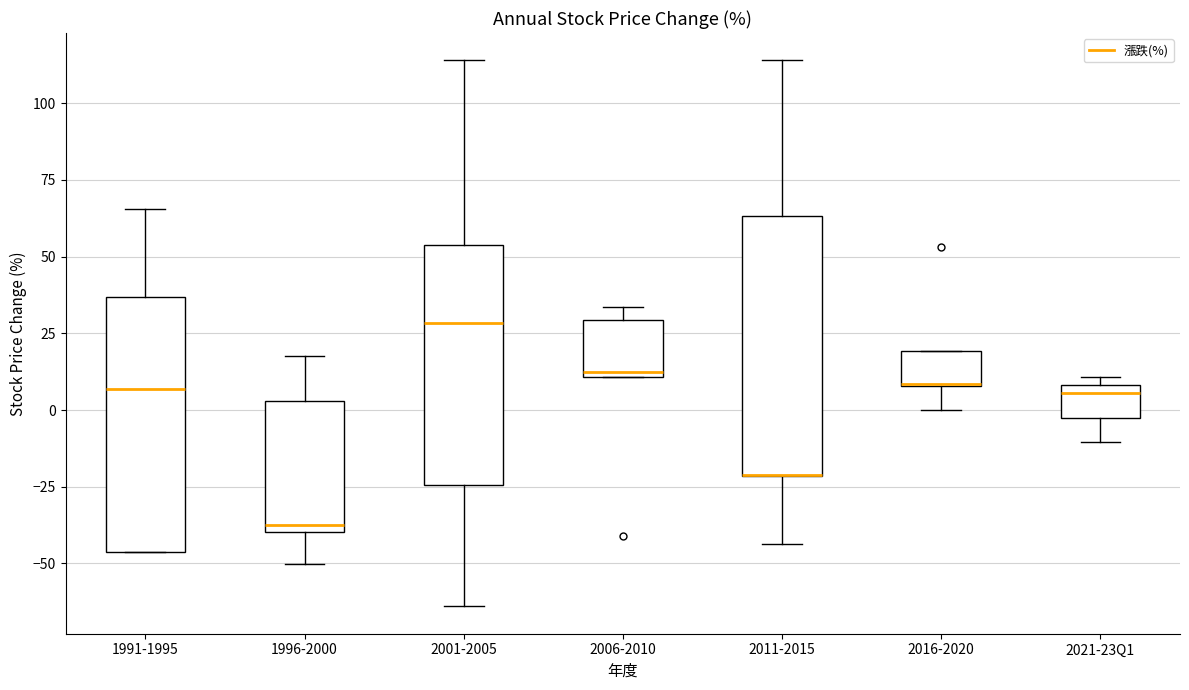

Where is the upper edge of the box for 2016-2020 on the y-axis? The values are not printed on the chart, so give them approximately, as read against the axis.

20